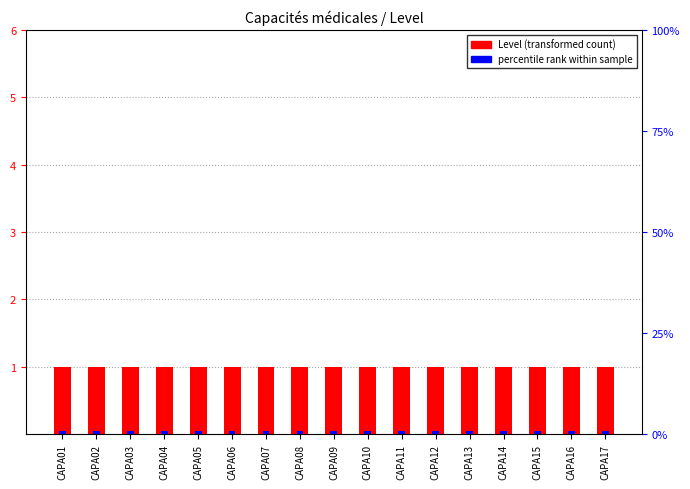

What is the average value of the percentile rank within sample series?

0.1